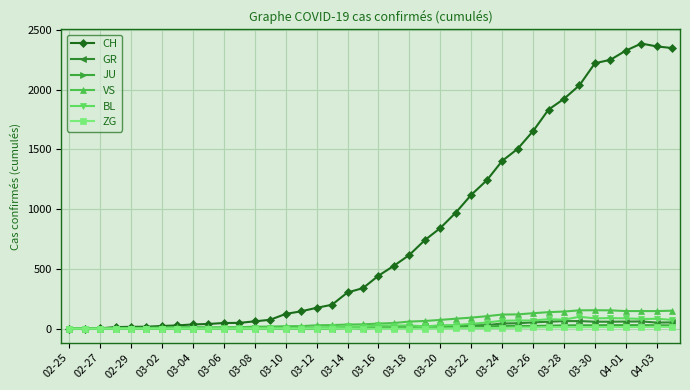

Which series has the largest range (max minus min)?

CH